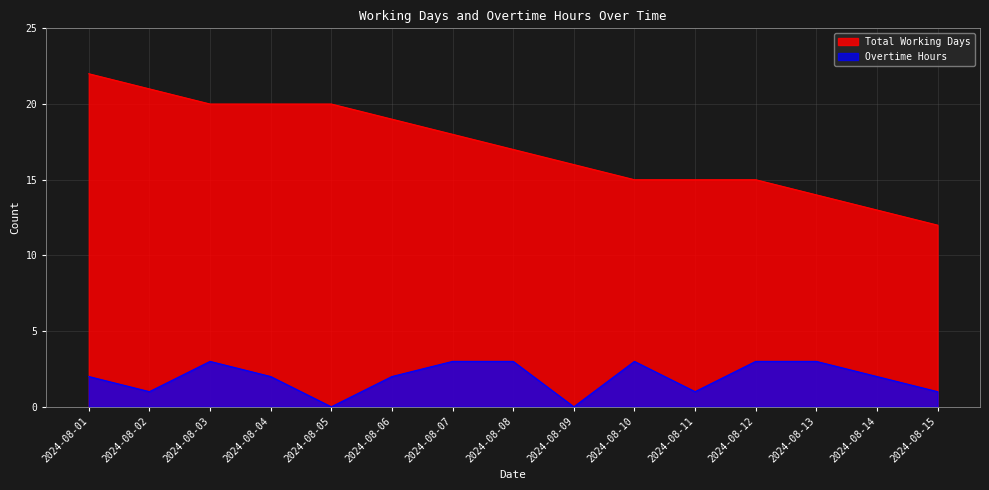

True or false: Overtime Hours and Total Working Days cross at least once.

False